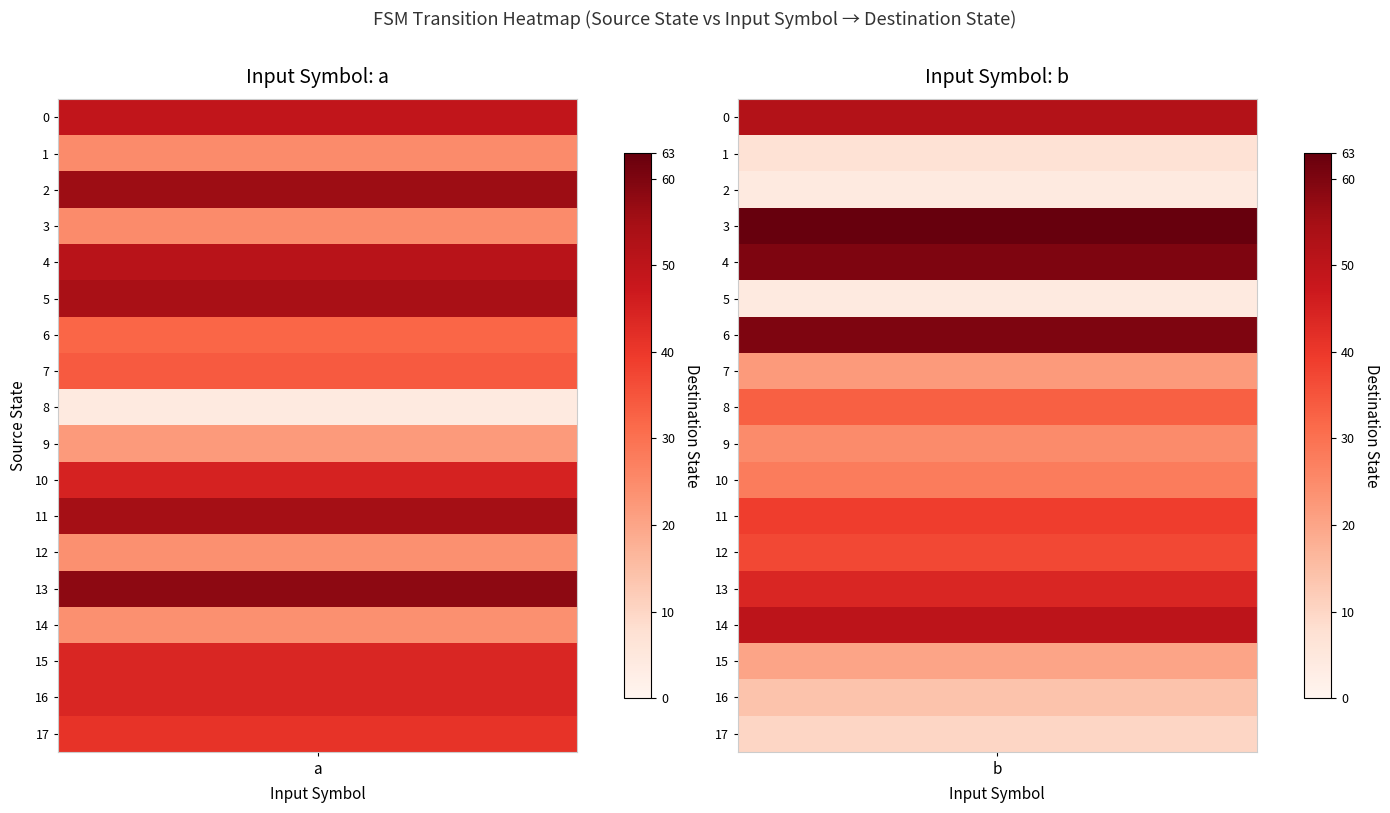

True or false: source_state_0 has a value of 28 at 12.

False